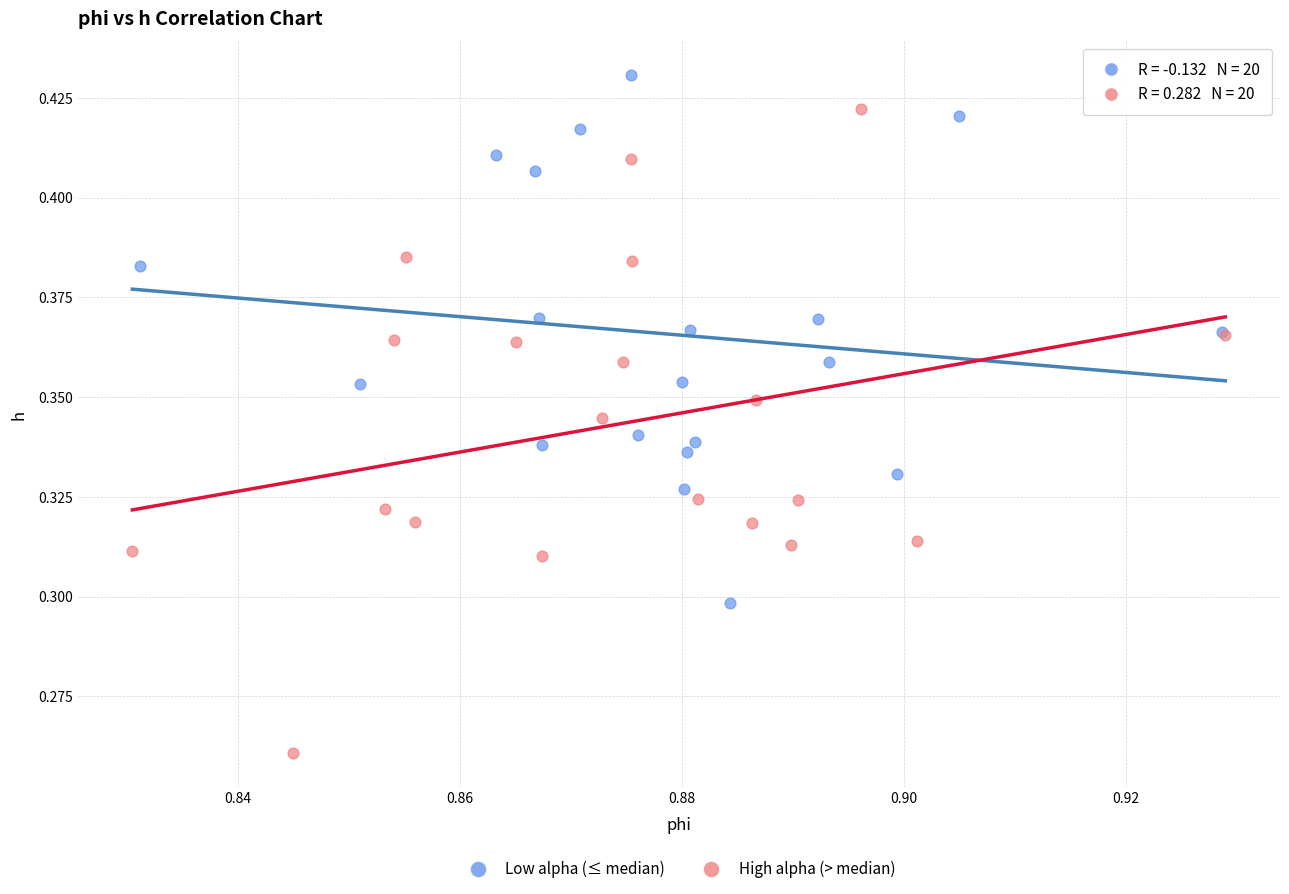

Which series has the largest Y range (max minus min)?

High alpha (> median)